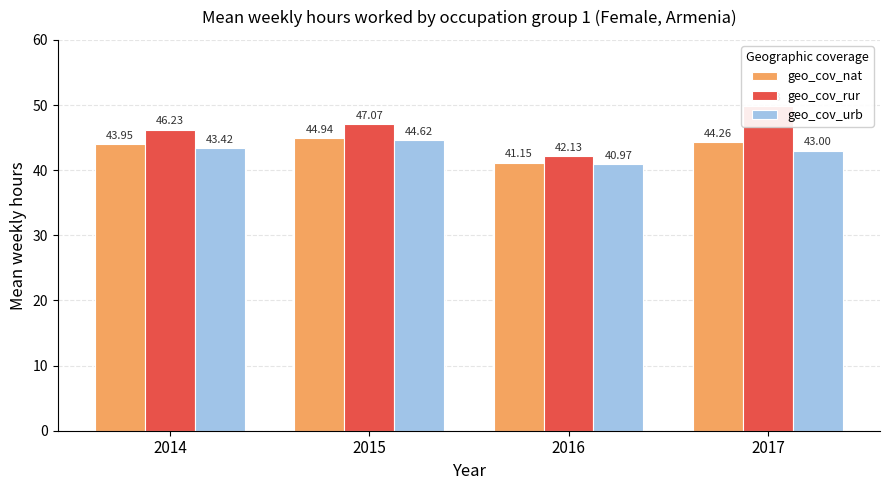

What is the highest value of the geo_cov_rur series?

49.8